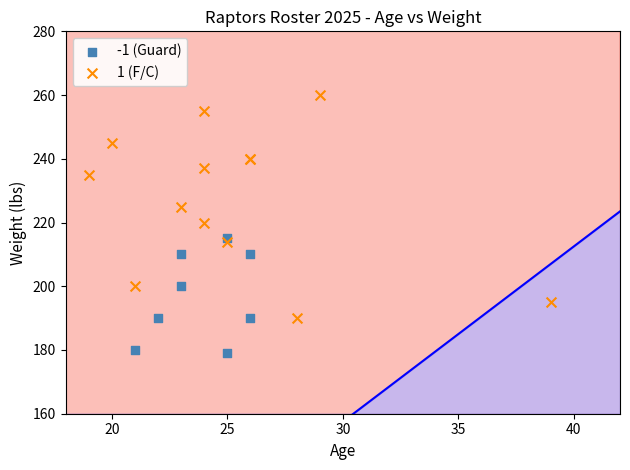

Which series contains the lowest Y value?

-1 (Guard)